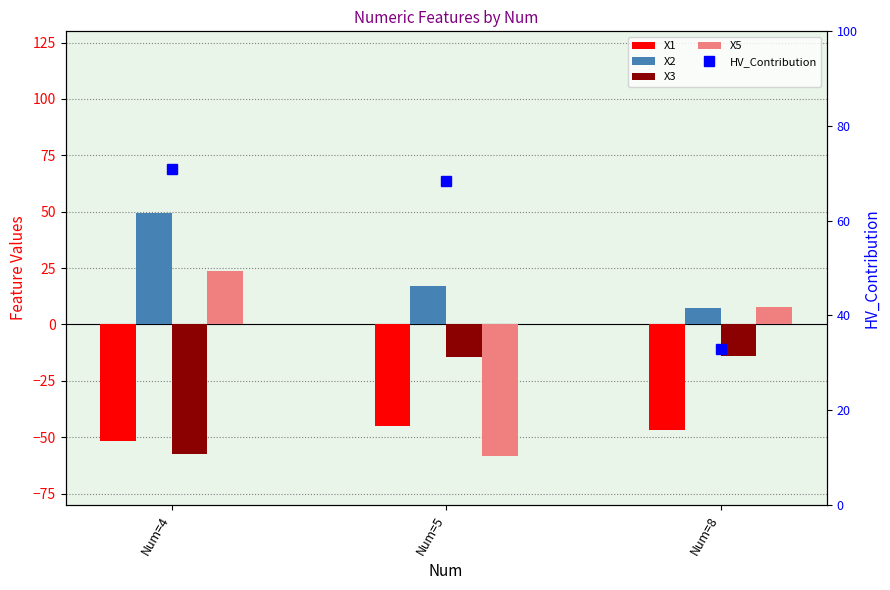

Rank the series at Num=8 from lowest to highest value.

X1, X3, X2, X5, HV_Contribution